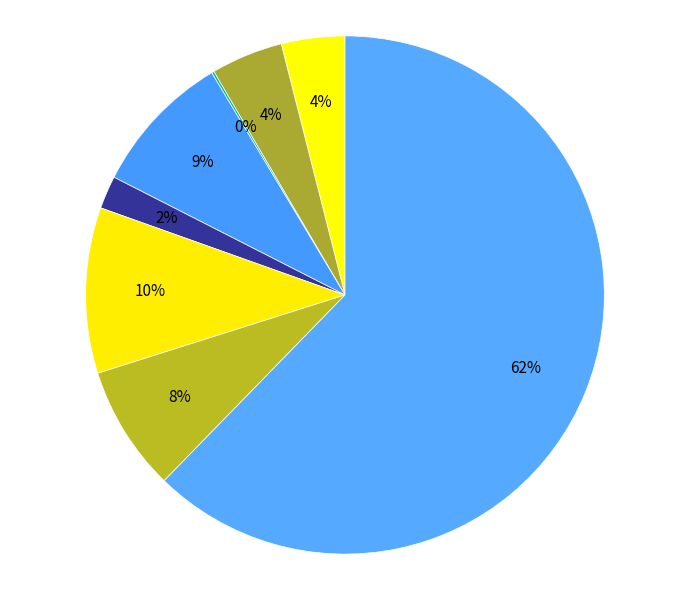

How many slices are in this pie chart?

8